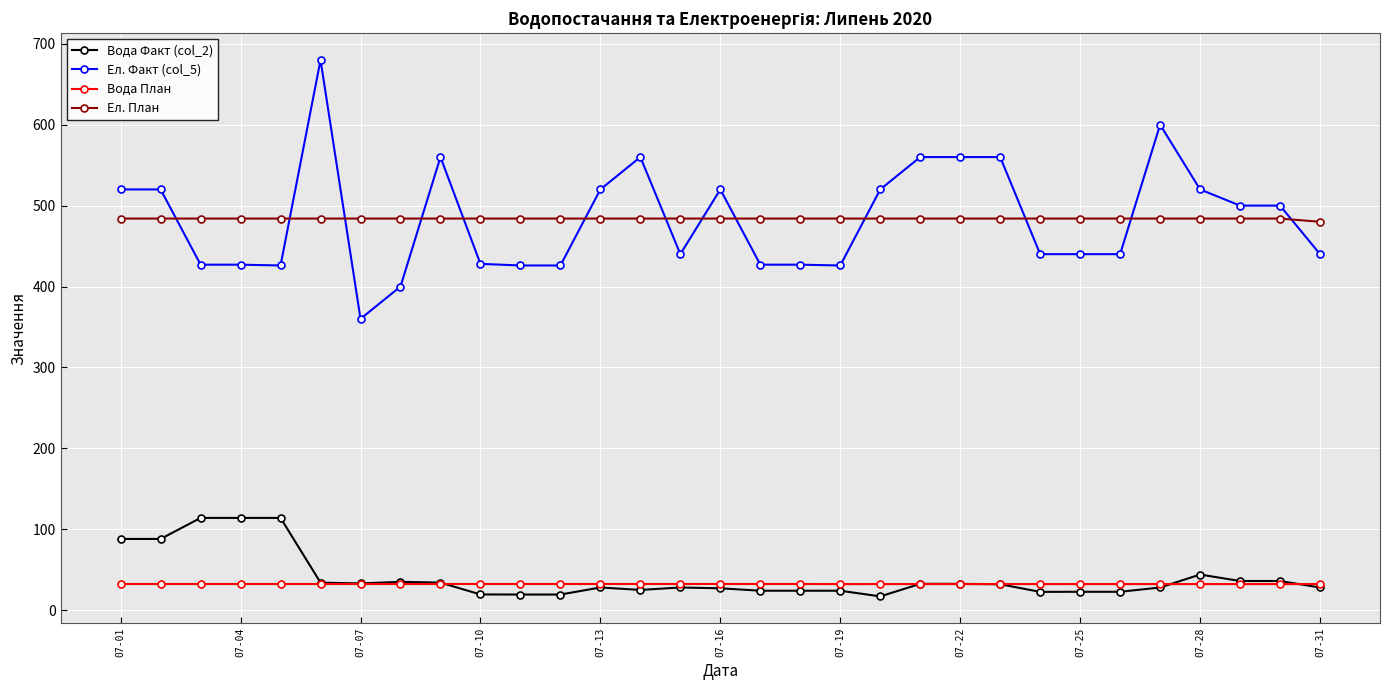

What is the greatest value displayed?

680.0